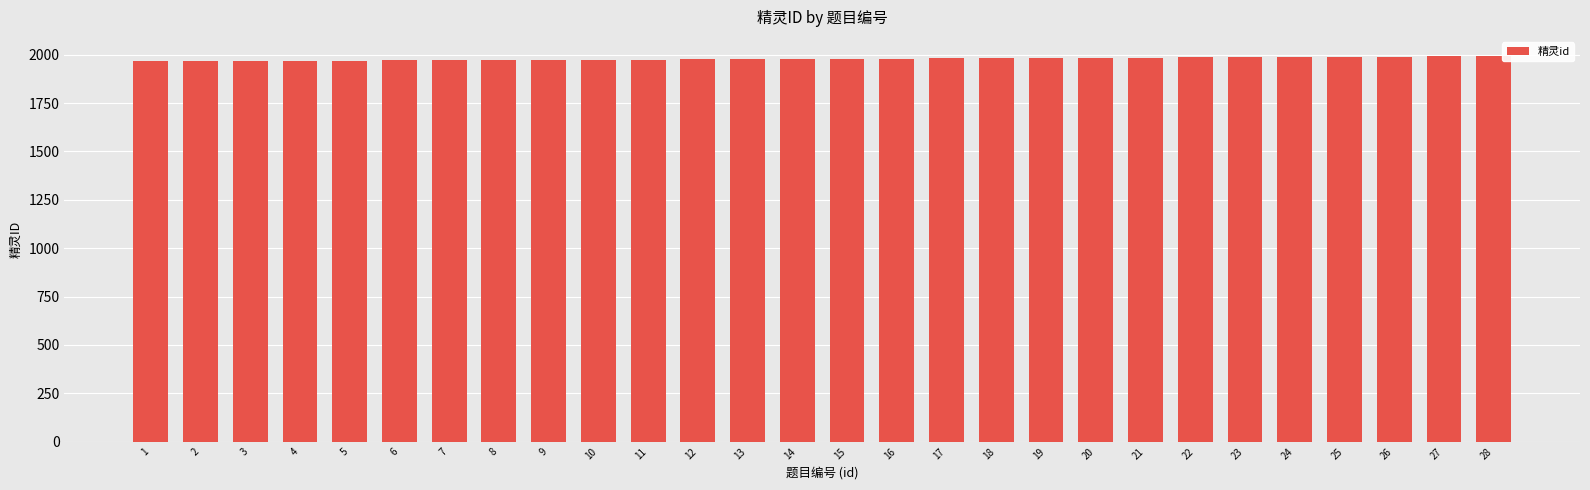

What is the smallest value displayed?

1965